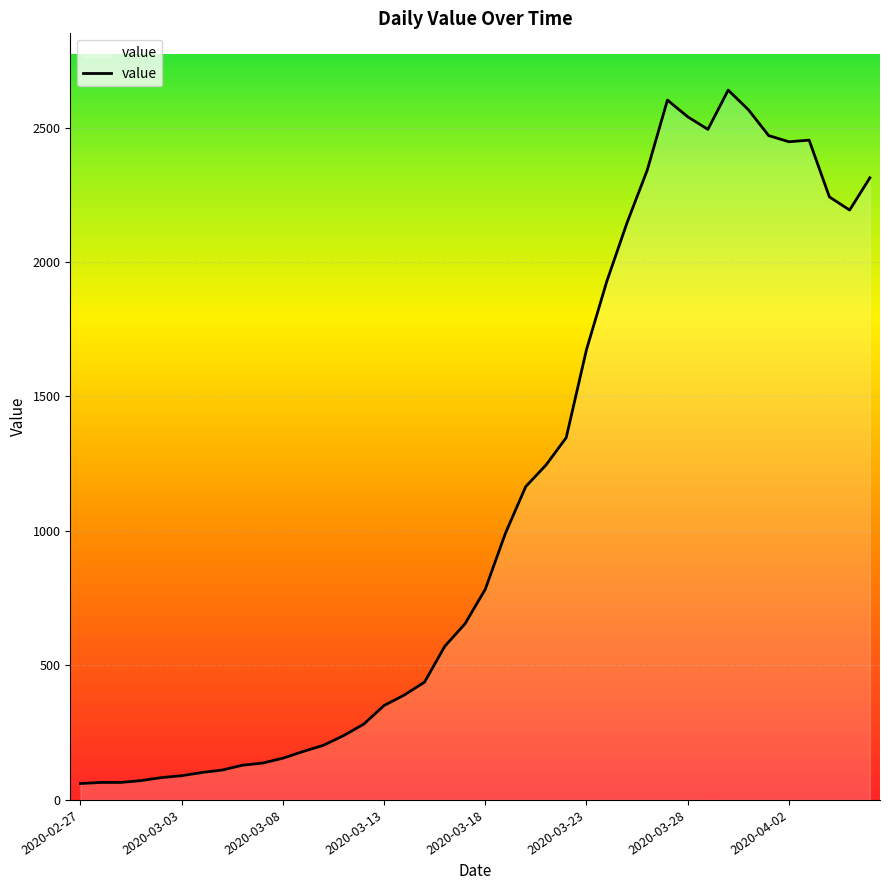

What is the average value?

1124